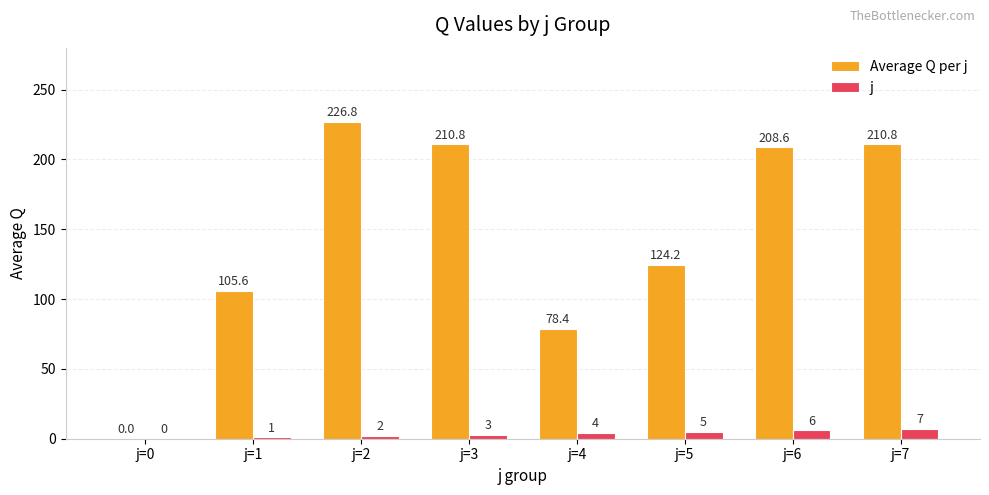

What is the sum of all j values?

28.0